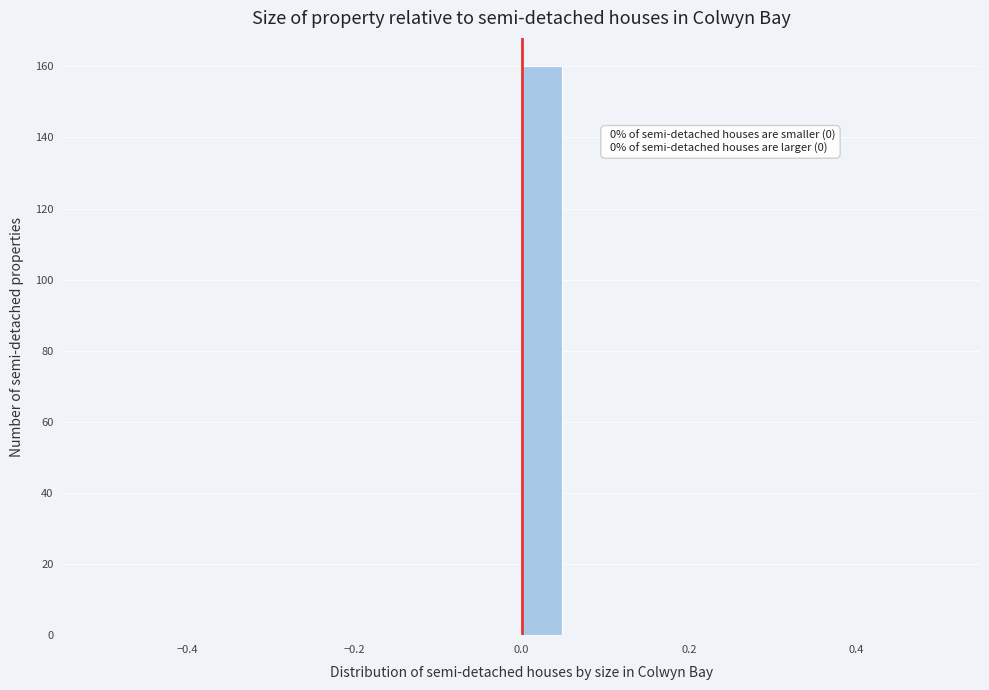

Read against the x-axis, roughly where is the centre of the tallest bar?

0.02